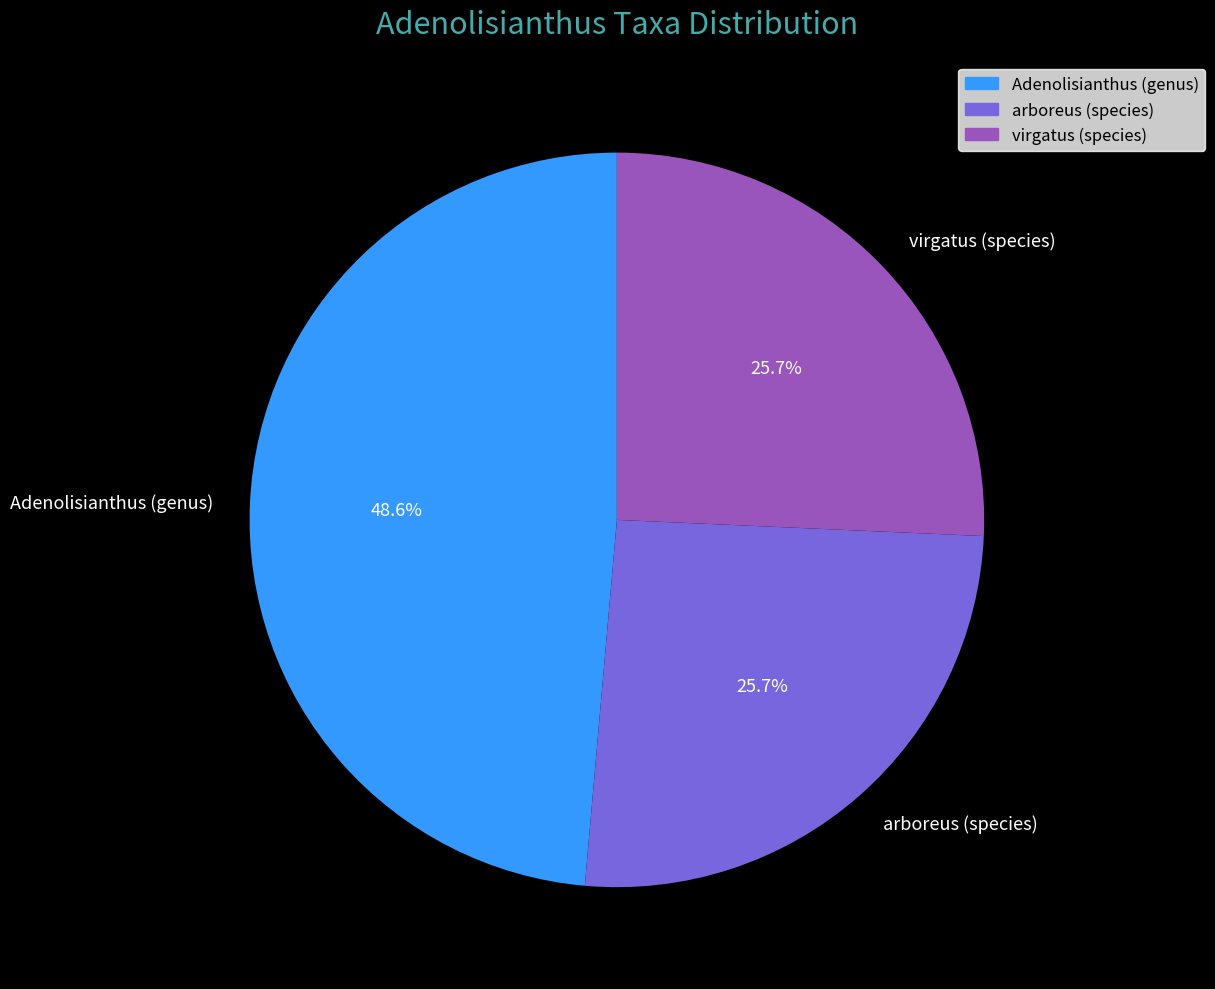

How many segments does this pie chart have?

3